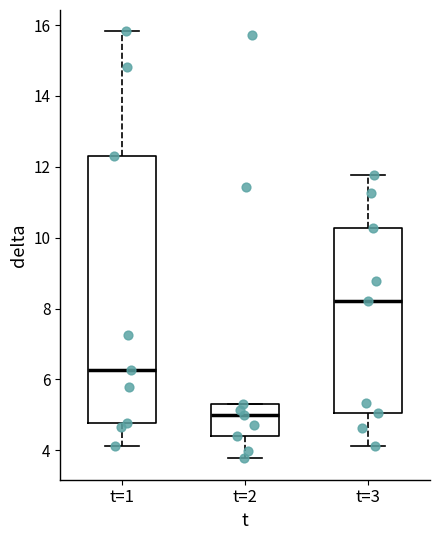

Reading left to right, transcribe this box plot: for each box, give where its median line is, the range the box spans, and where its two whiskers end, as read against the y-axis. The values are not printed on the chart, so give them approximately, as read against the axis.

t=1: median 6.2, box 4.8 to 12.4, whiskers 4.2 to 15.8
t=2: median 5.0, box 4.4 to 5.4, whiskers 3.8 to 5.4
t=3: median 8.2, box 5.0 to 10.2, whiskers 4.2 to 11.8